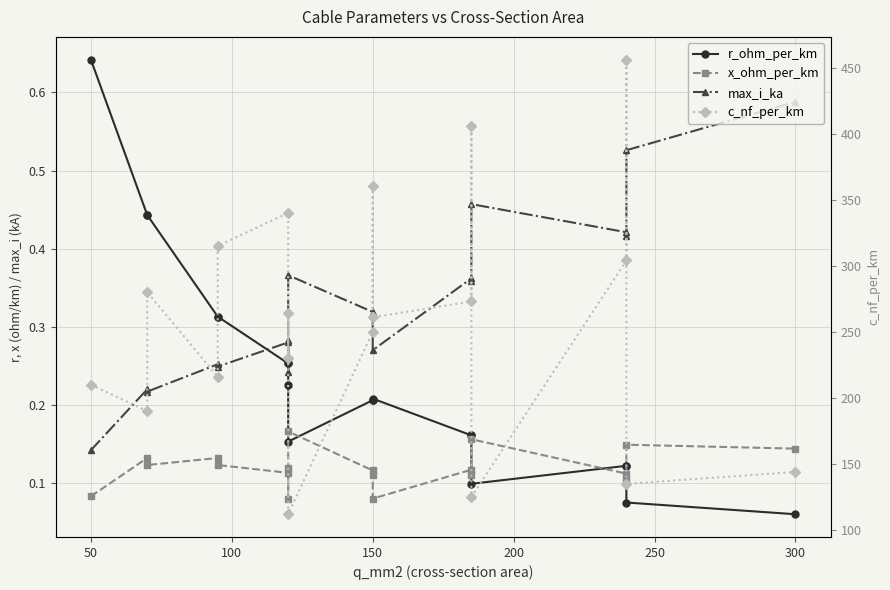

How many x_ohm_per_km values are between 0 and 1?

19